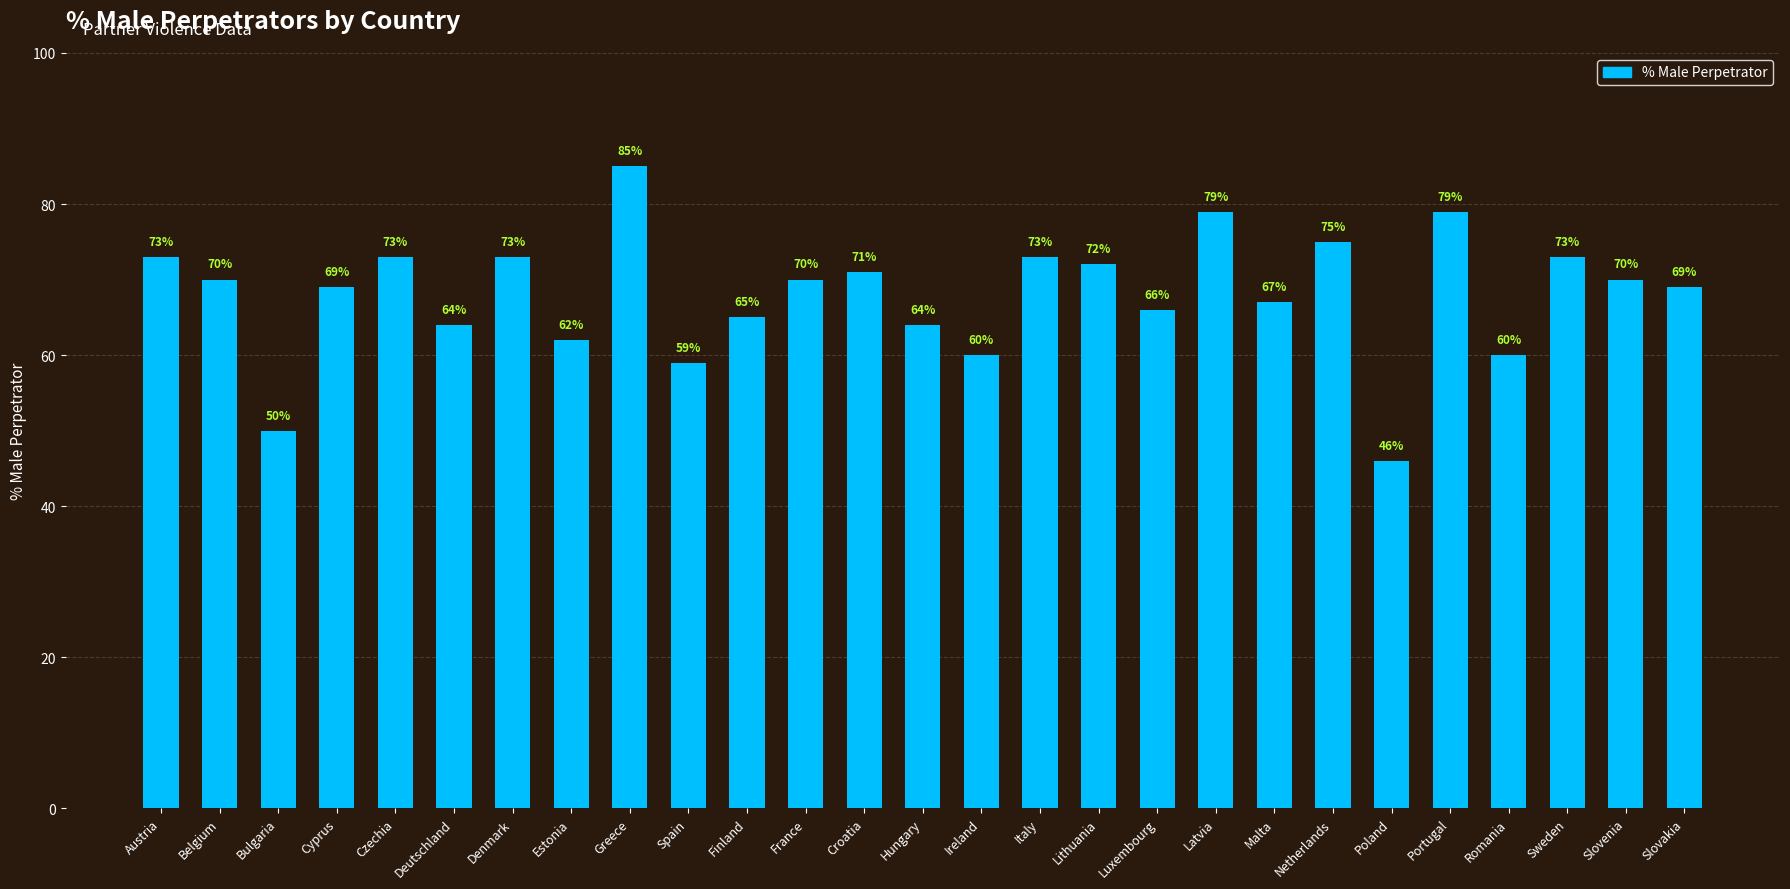

Reading right to left, list all the values displayed in this chart.

69	70	73	60	79	46	75	67	79	66	72	73	60	64	71	70	65	59	85	62	73	64	73	69	50	70	73